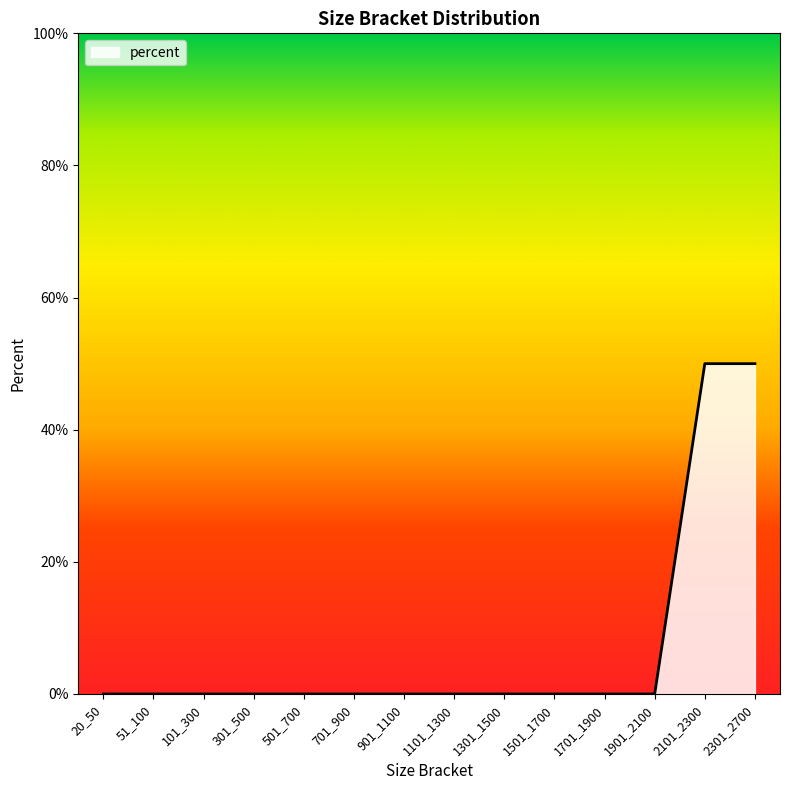

Between 1301_1500 and 20_50, which is larger?

1301_1500